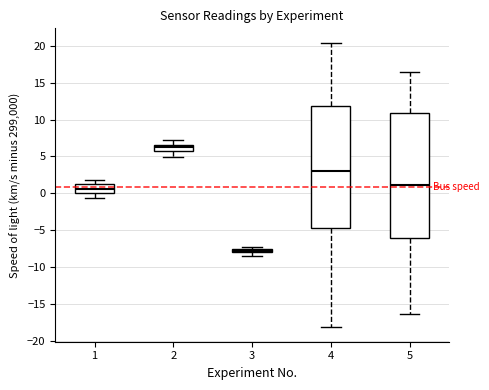

Which box's median line is the highest?

2